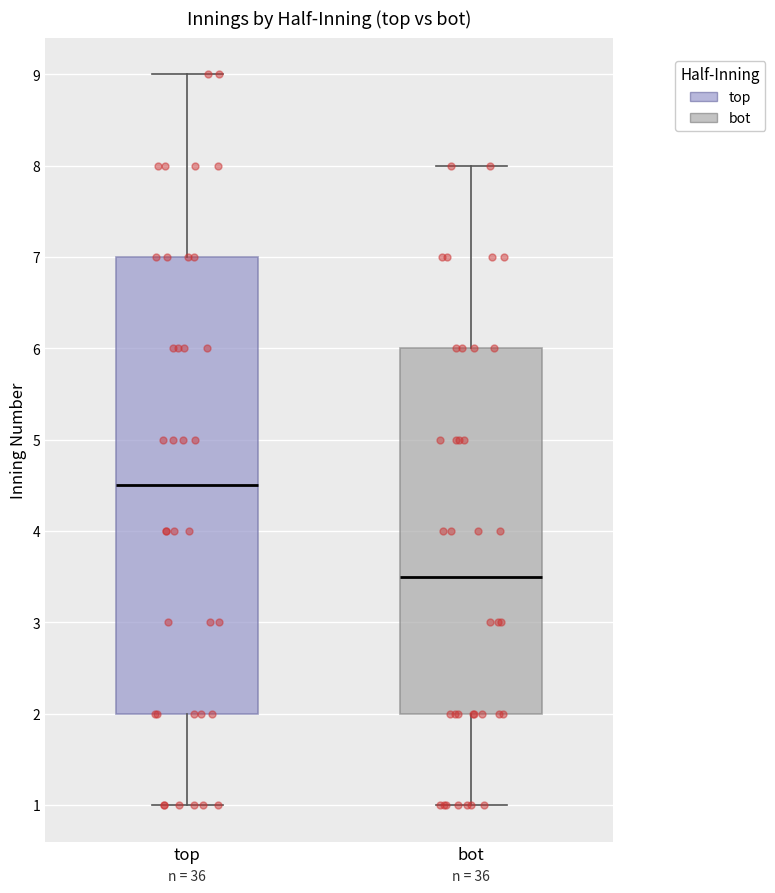

Where does the lower whisker of the box for top end on the y-axis? The values are not printed on the chart, so give them approximately, as read against the axis.

1.0